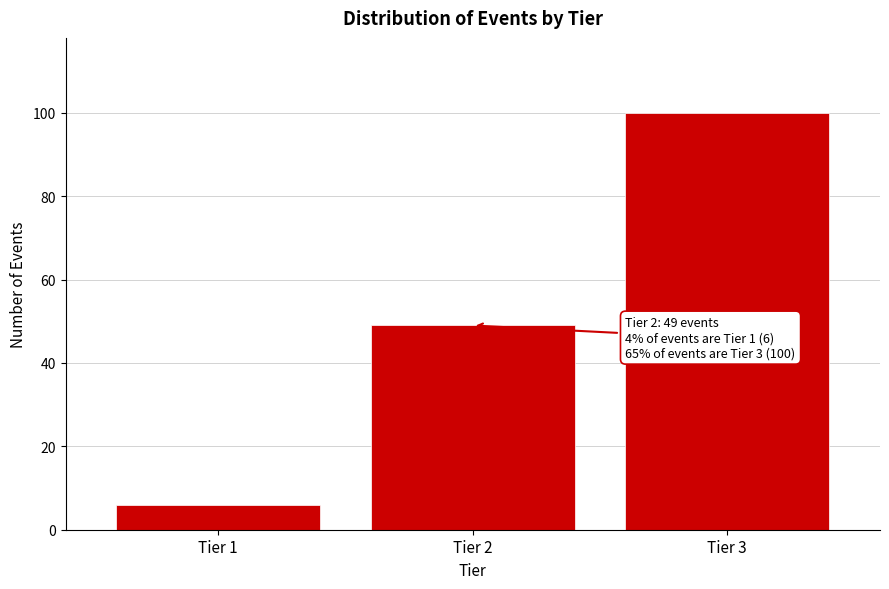

Reading left to right, transcribe all the data shown in this chart.

Tier 1=6	Tier 2=49	Tier 3=100